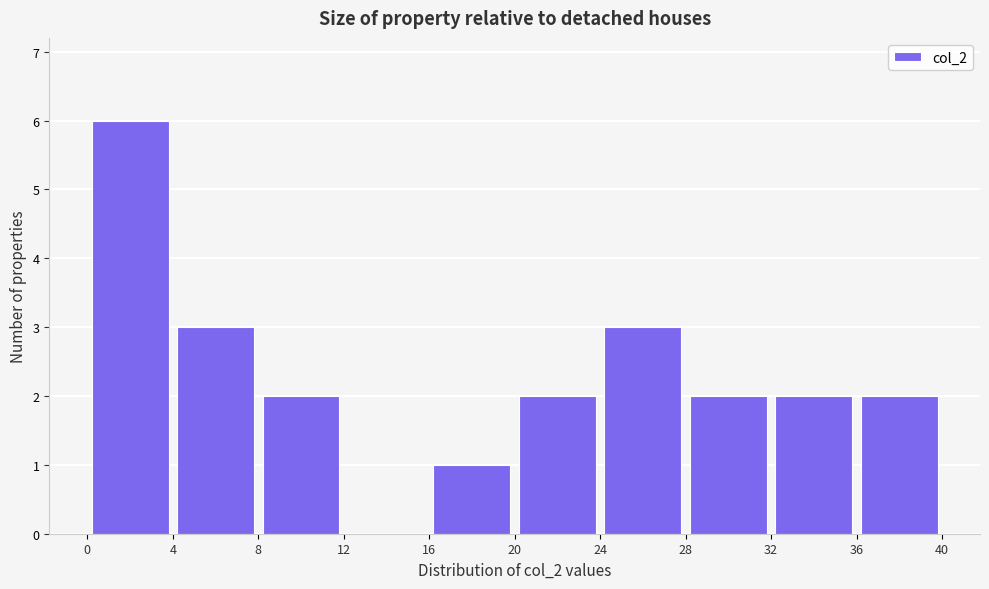

What is the height of the bar covering 24 to 28 on the x-axis? The values are not printed on the chart, so give them approximately, as read against the axis.

3